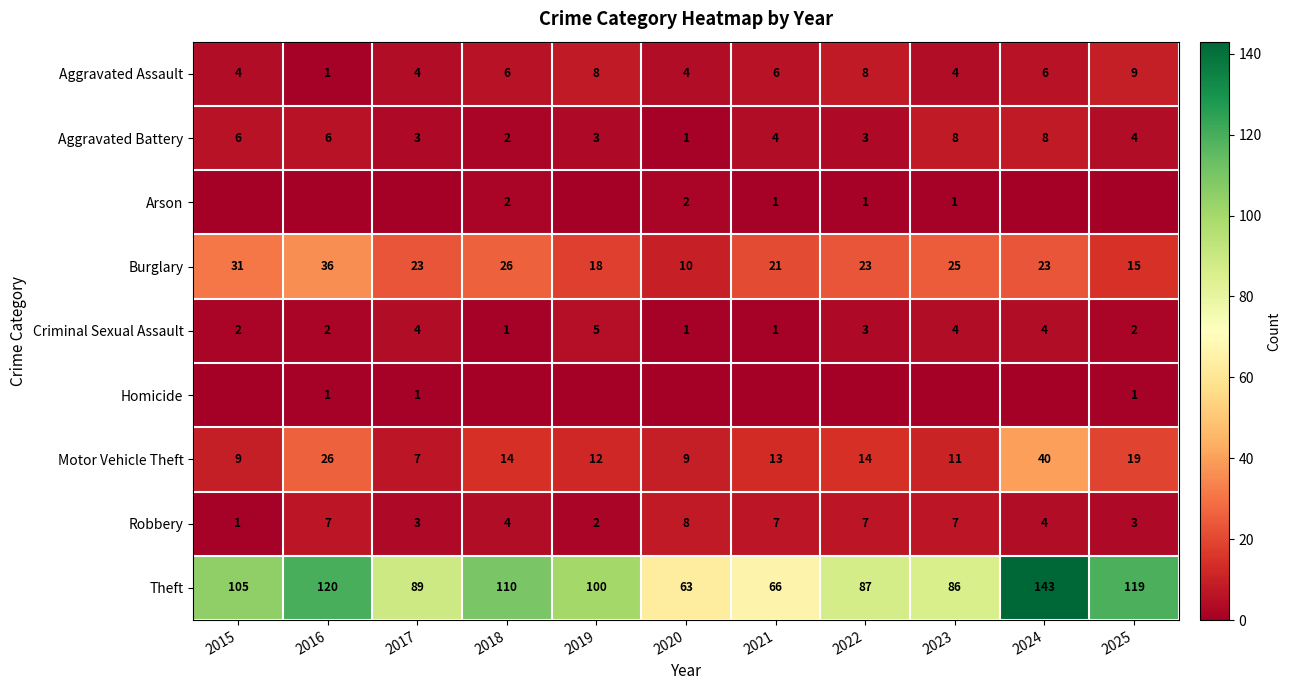

The value of Burglary at 2018 is 26. True or false?

True